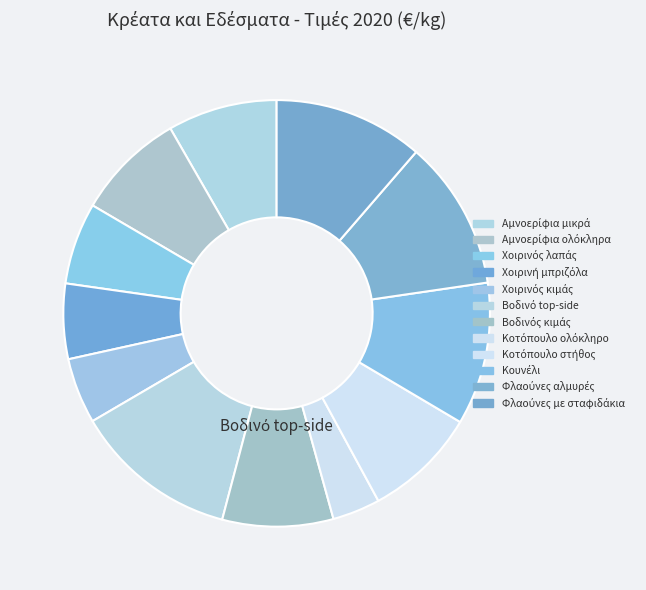

Which category has the biggest portion of the pie?

Βοδινό top-side 1kg